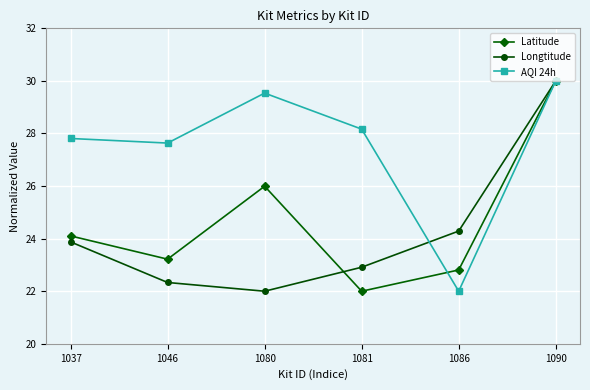

What is the maximum value shown in the chart?

30.0